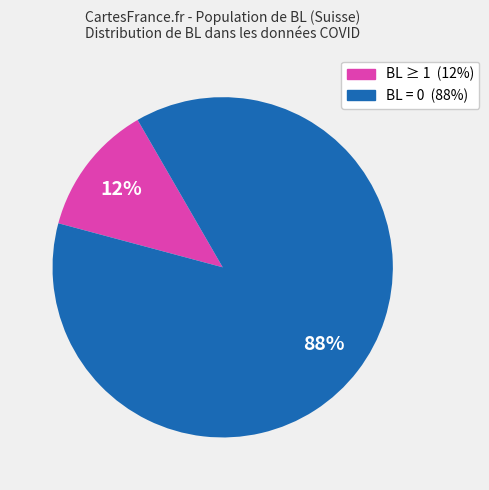

Does any single category account for the majority?

Yes